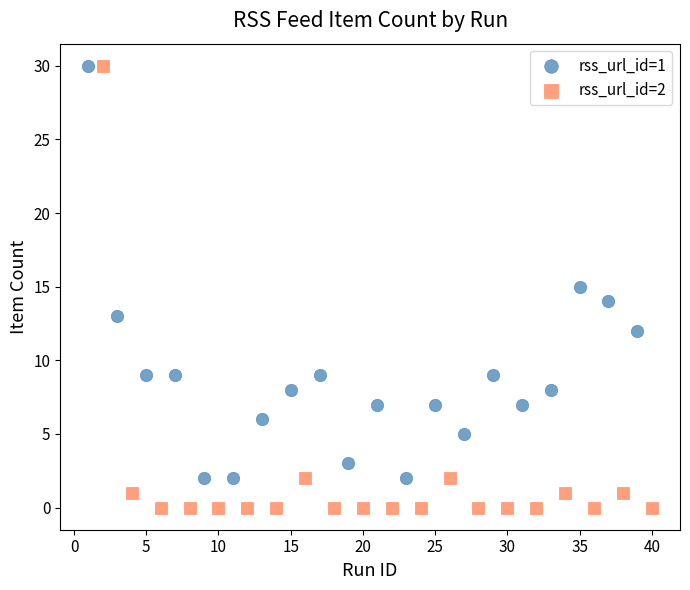

Which series contains the lowest Y value?

rss_url_id=2